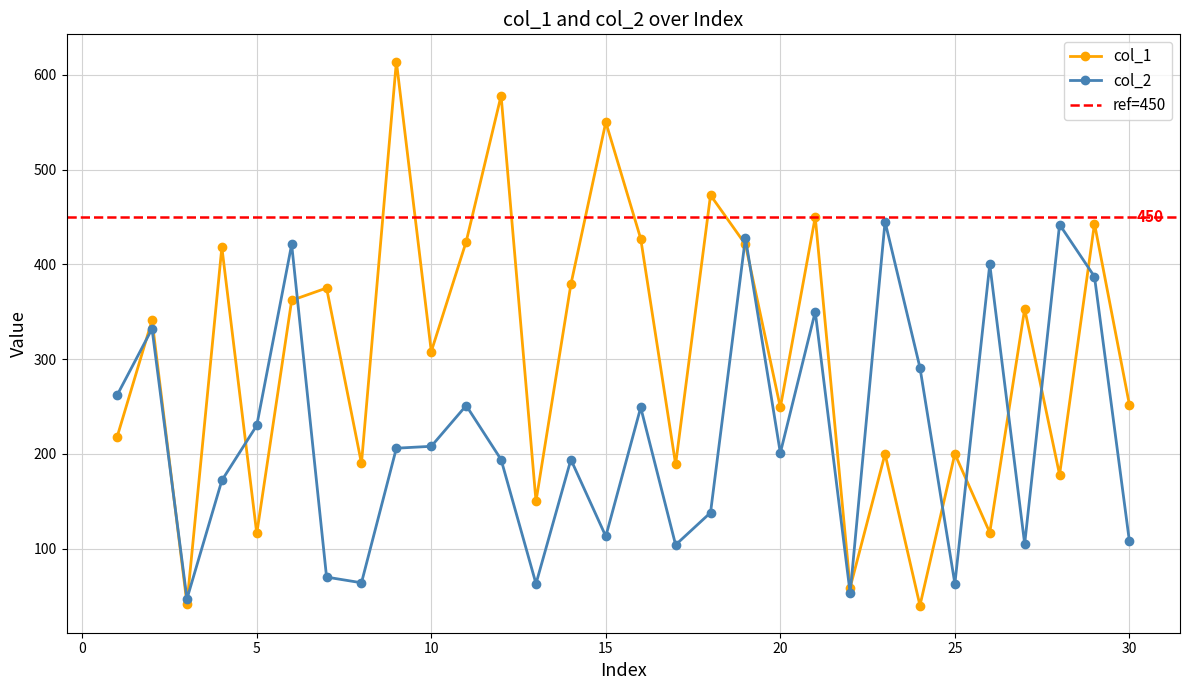

True or false: col_1 has more than 0 points higher than both neighbors.

True